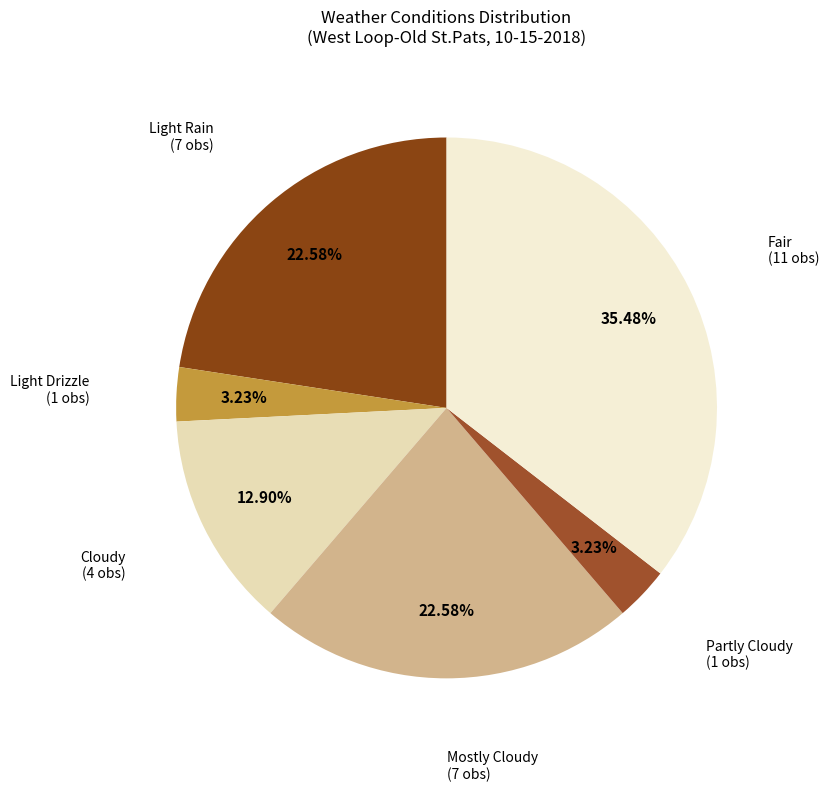

To the nearest percent, what percentage of the pie is Cloudy?

13%